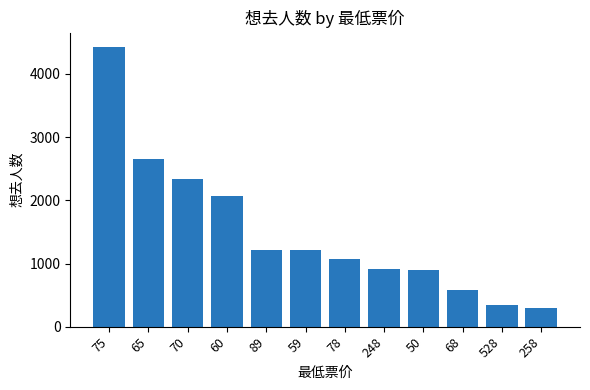

What is the maximum value shown in the chart?

4434